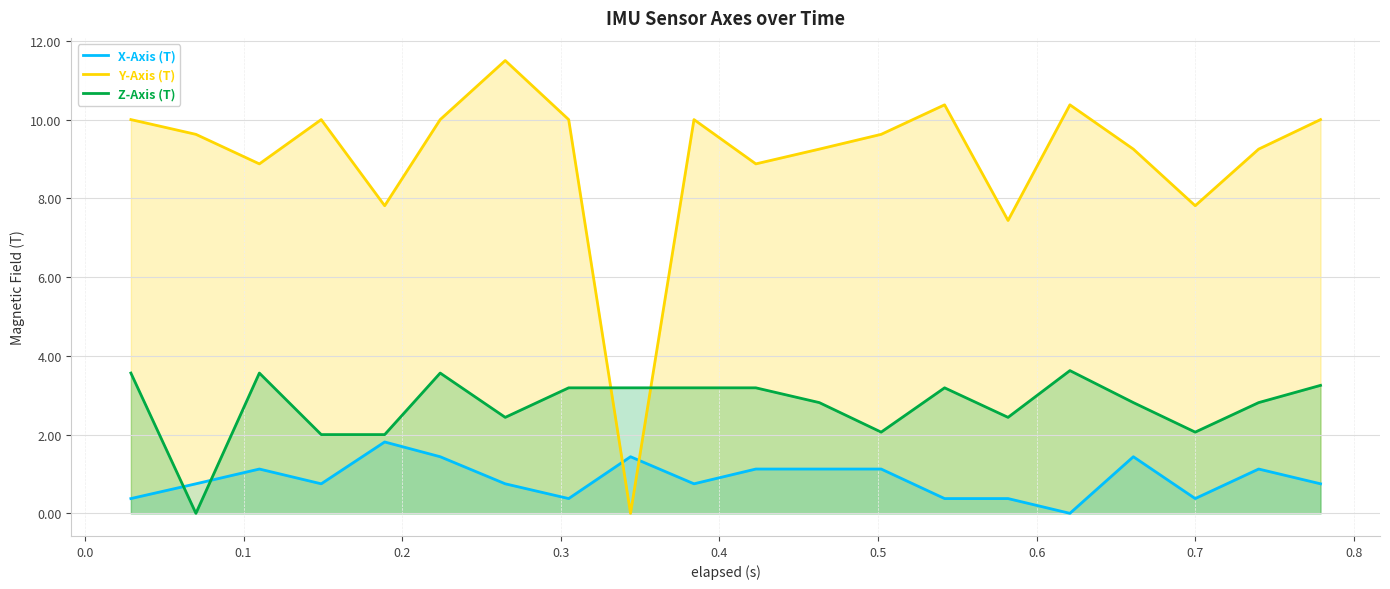

What is the greatest value displayed?

11.5